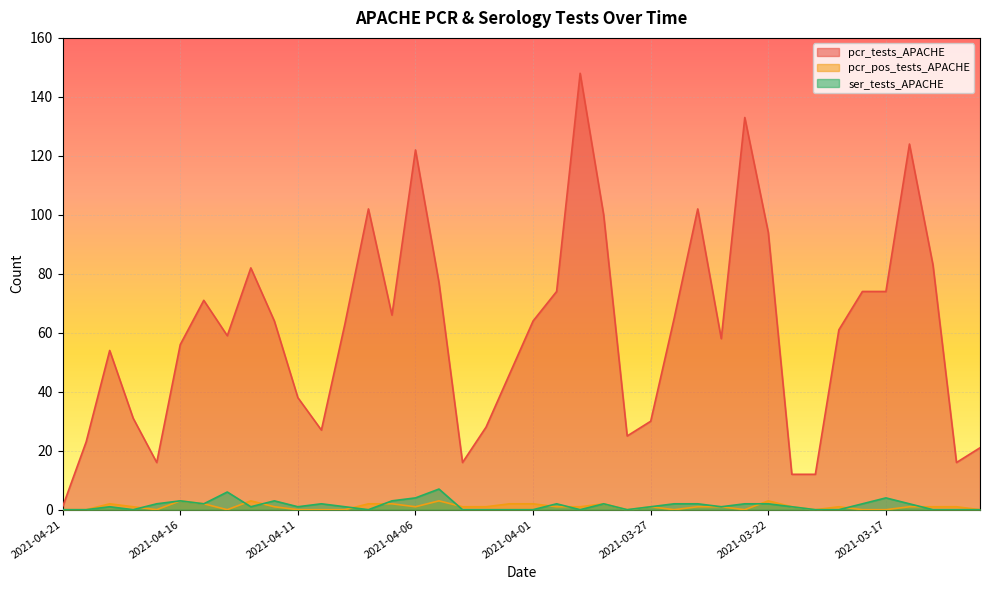

At which label does pcr_tests_APACHE first exceed 63?

2021-04-15